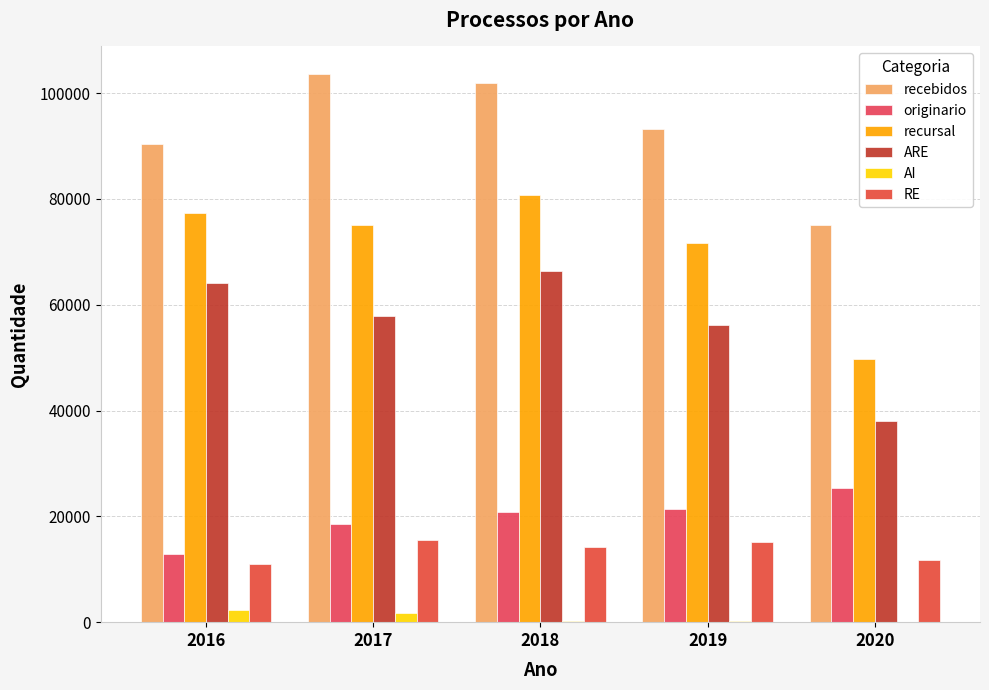

Rank the series by their maximum value, from highest to lowest.

recebidos, recursal, ARE, originario, RE, AI